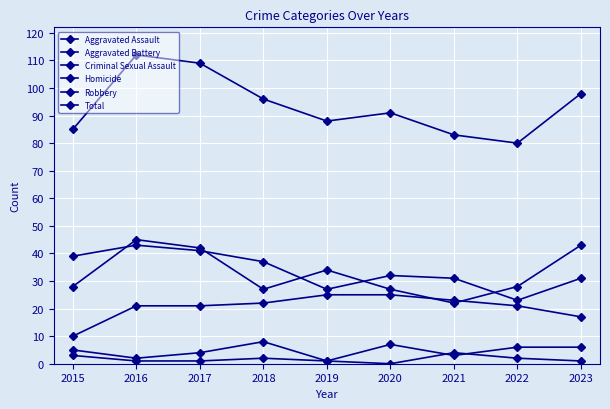

What is the maximum value for Homicide?

4